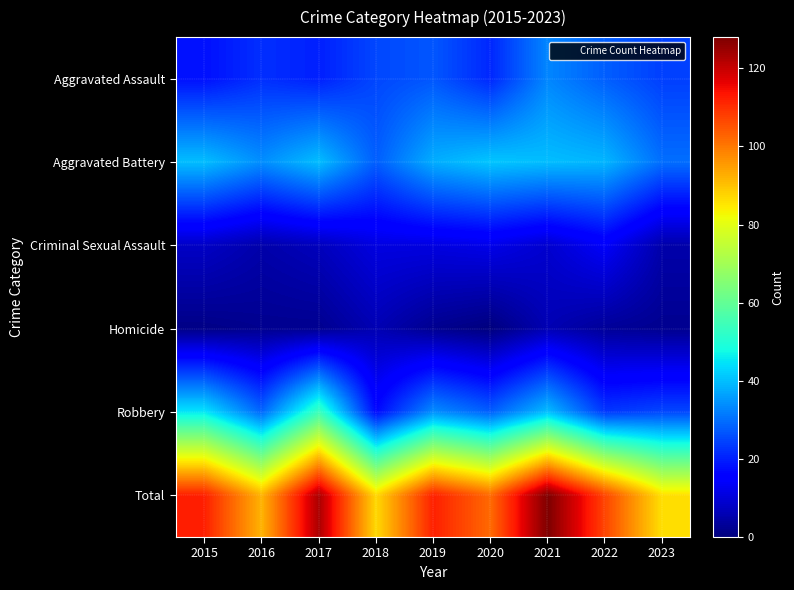

Between 2022 and 2023, which series saw the biggest shift?

Total